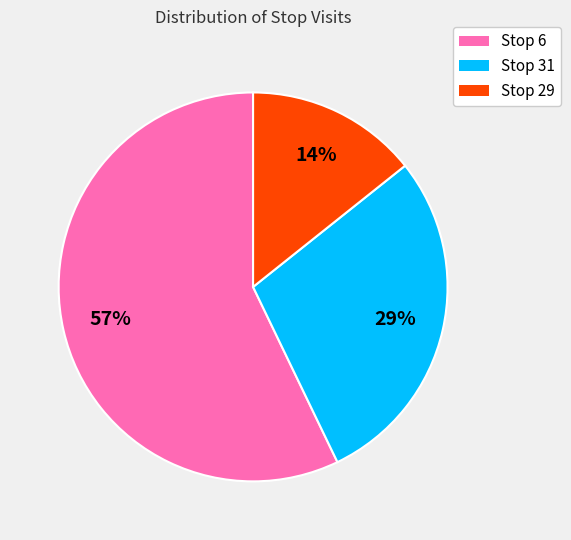

What percentage is the Stop 31 slice, to the nearest percent?

29%